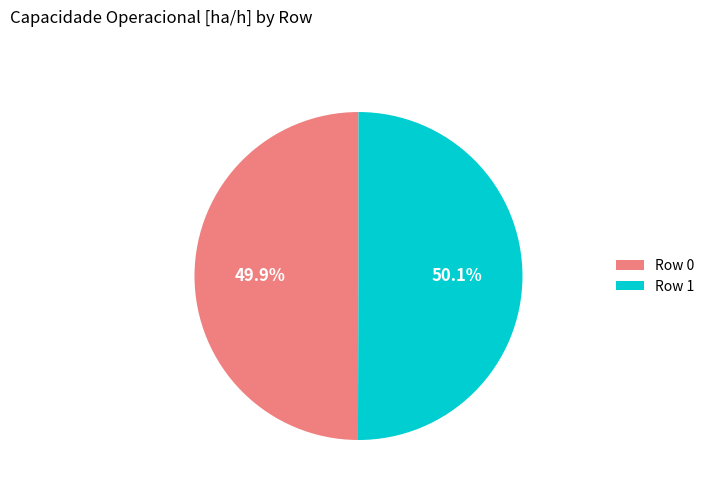

Count the number of slices in the pie.

2